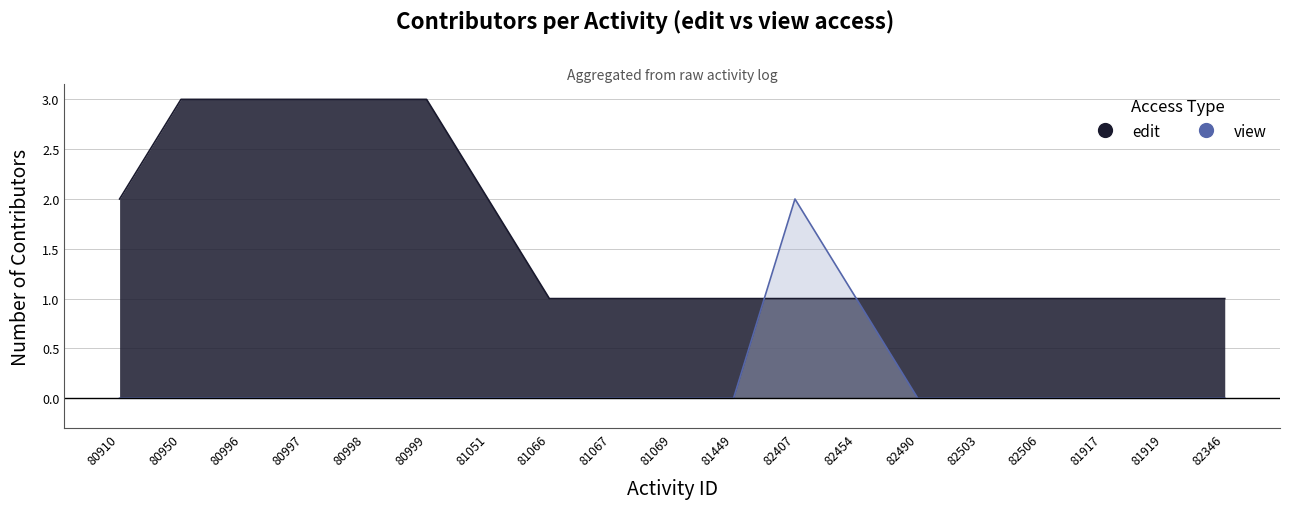

The view series shows -1 at 80999. True or false?

False